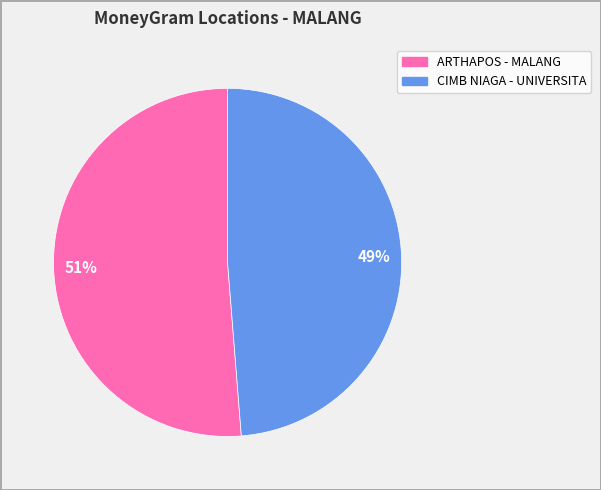

Which has a higher value, 49% or 51%?

51%